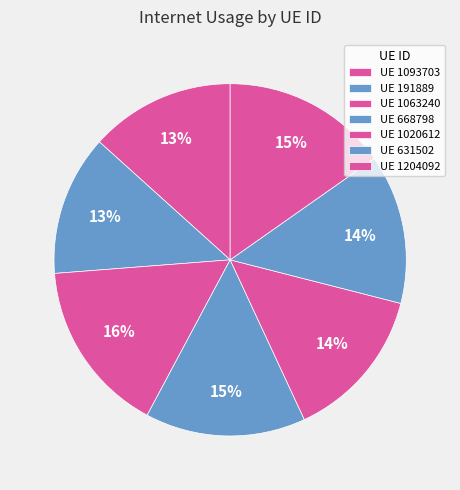

Count the number of slices in the pie.

7